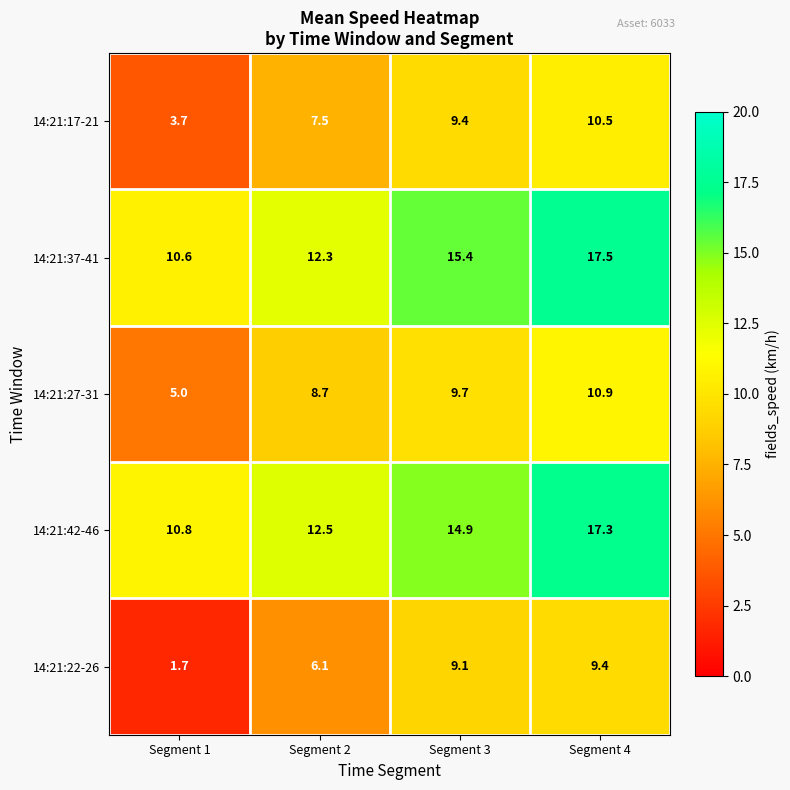

Reading left to right, list all the values displayed in this chart.

14:21:17-21: Segment 1=3.7	Segment 2=7.5	Segment 3=9.4	Segment 4=10.5
14:21:37-41: Segment 1=10.6	Segment 2=12.3	Segment 3=15.4	Segment 4=17.5
14:21:27-31: Segment 1=5.0	Segment 2=8.7	Segment 3=9.7	Segment 4=10.9
14:21:42-46: Segment 1=10.8	Segment 2=12.5	Segment 3=14.9	Segment 4=17.3
14:21:22-26: Segment 1=1.7	Segment 2=6.1	Segment 3=9.1	Segment 4=9.4